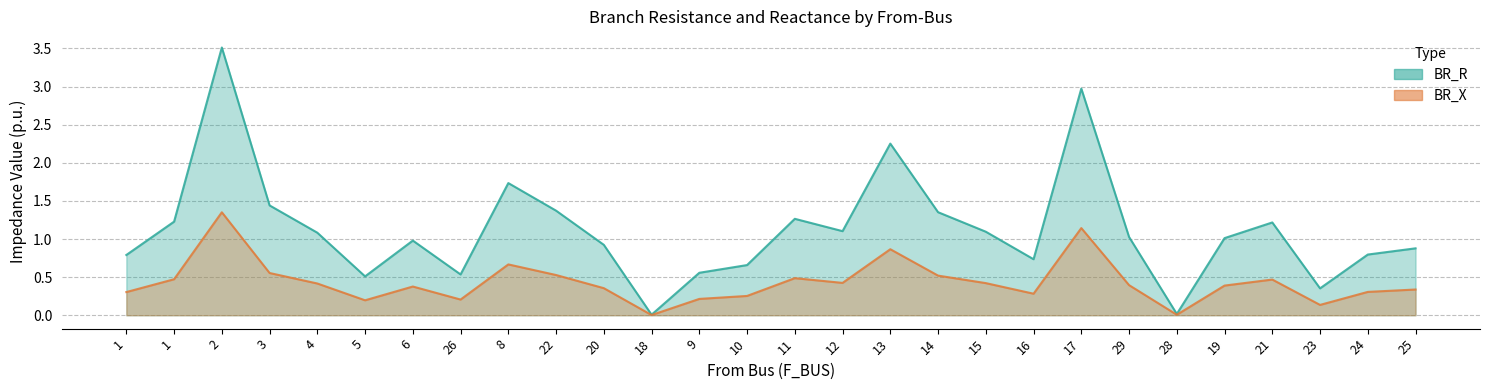

What is the difference between the BR_X values at 22 and 23?

0.4